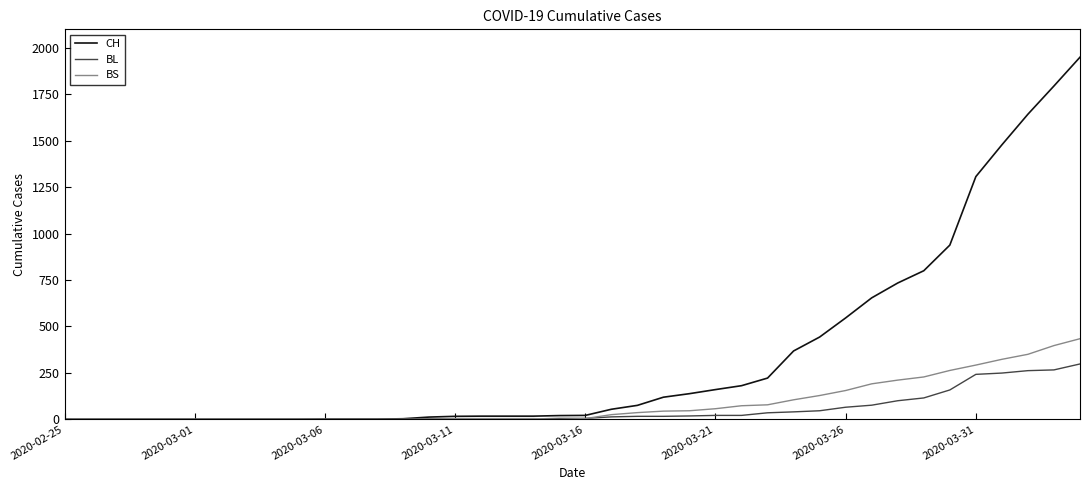

At how many categories does at least one series exceed 1356?

4